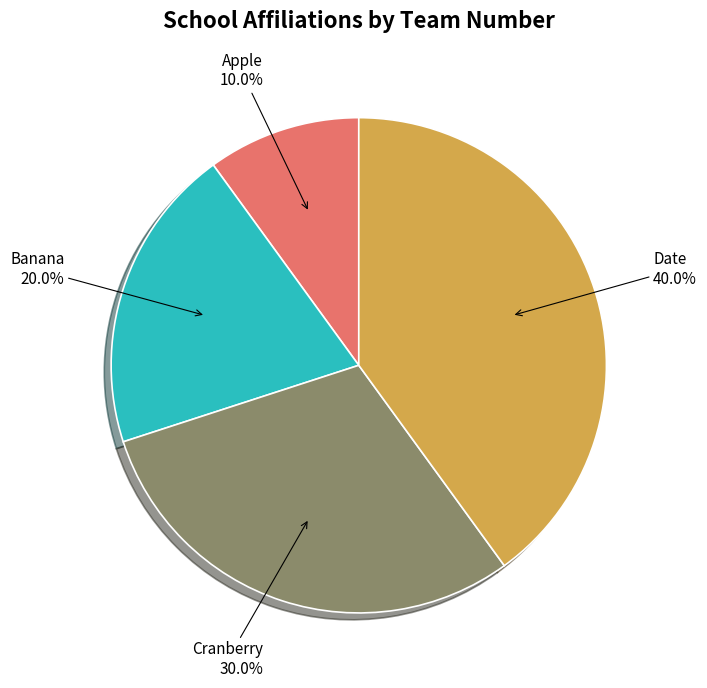

What is the ratio of the value at Cranberry to the value at Apple?

3.0